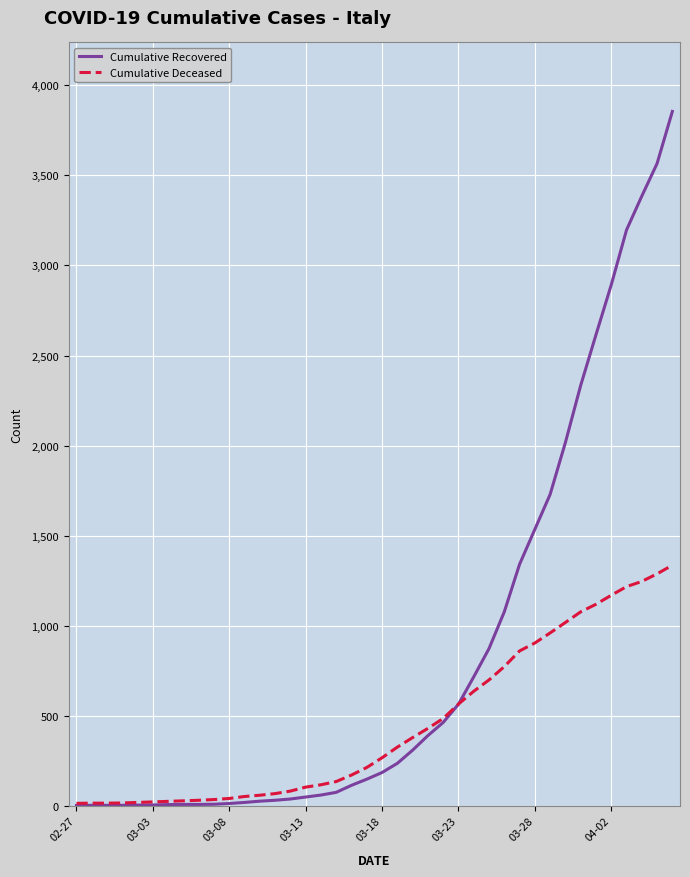

What is the highest value of the Cumulative Deceased series?

1336